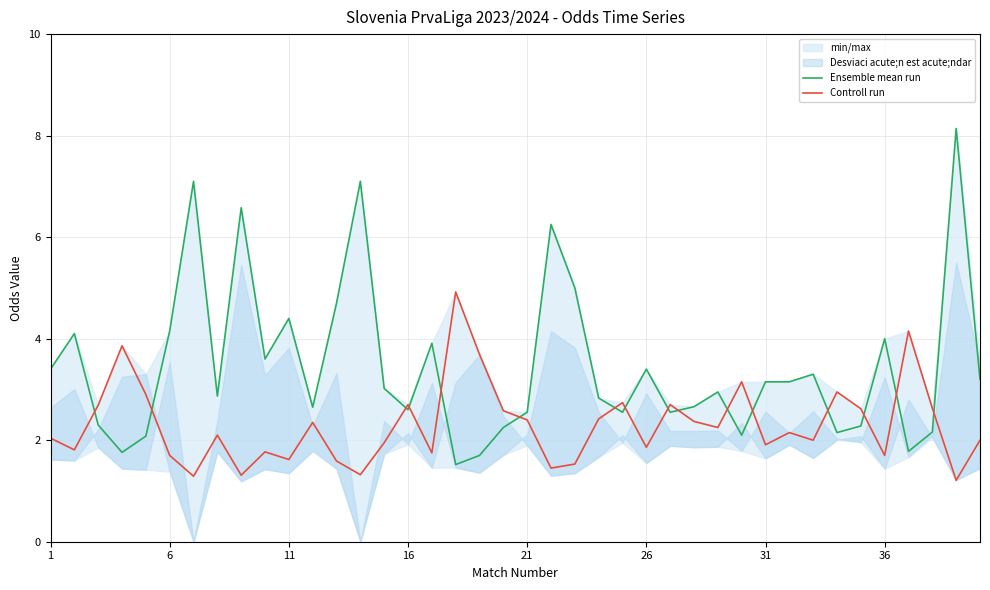

True or false: Controll run and Ensemble mean run intersect in this chart.

True